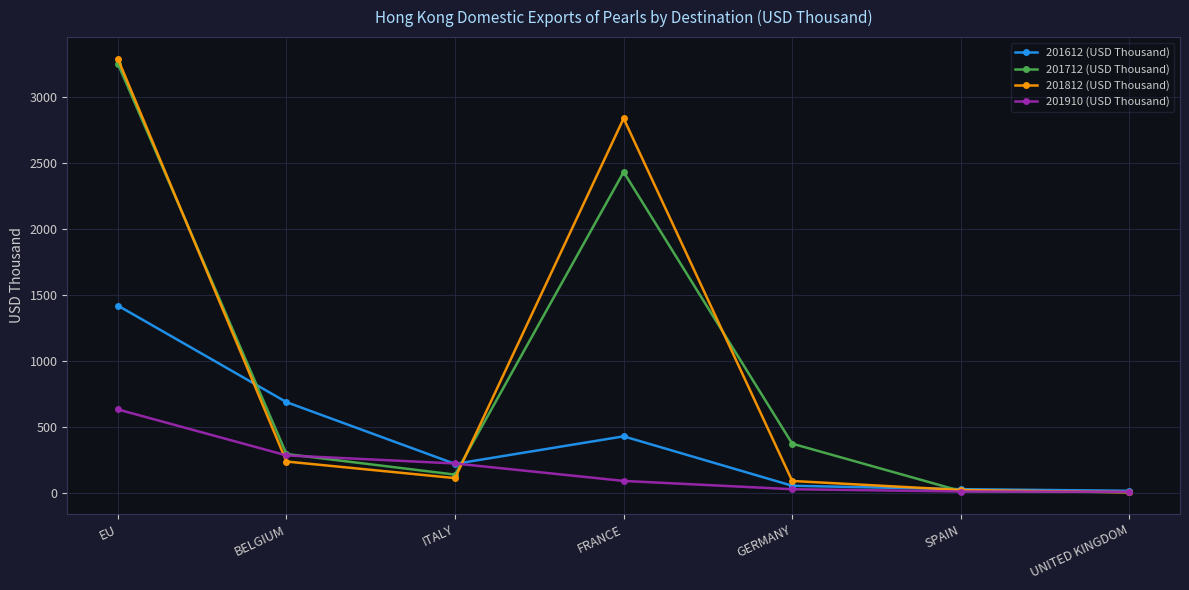

Rank the series by their maximum value, from lowest to highest.

201910 (USD Thousand), 201612 (USD Thousand), 201712 (USD Thousand), 201812 (USD Thousand)